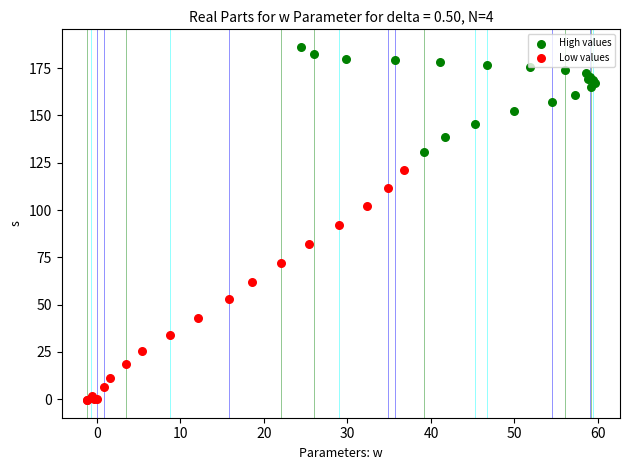

Which series reaches the maximum Y coordinate?

High values